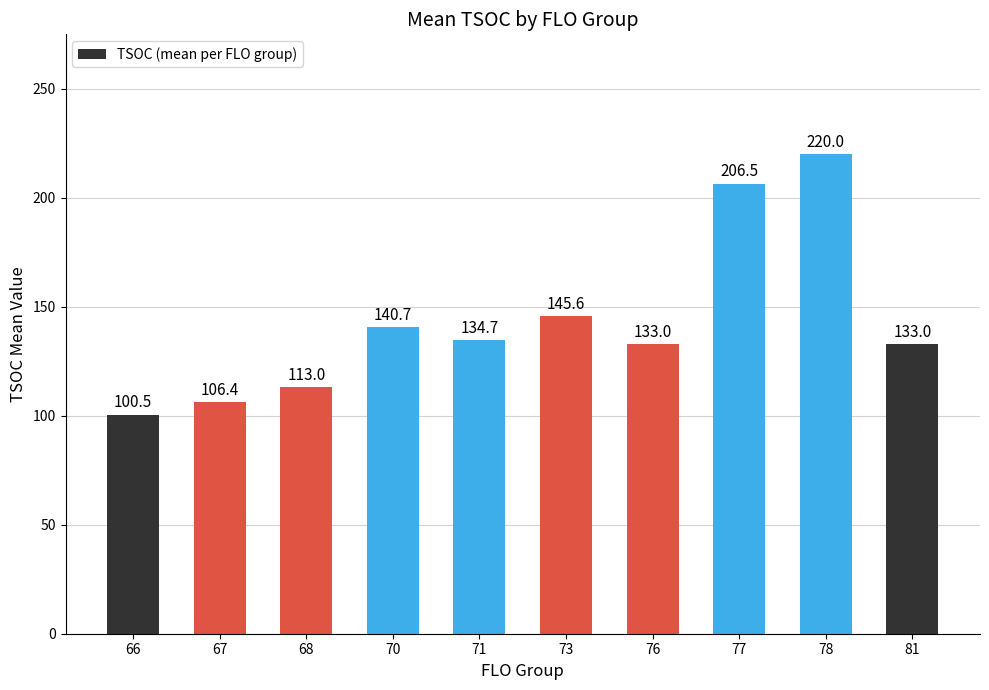

True or false: the data shows 139.0 at 66.

False